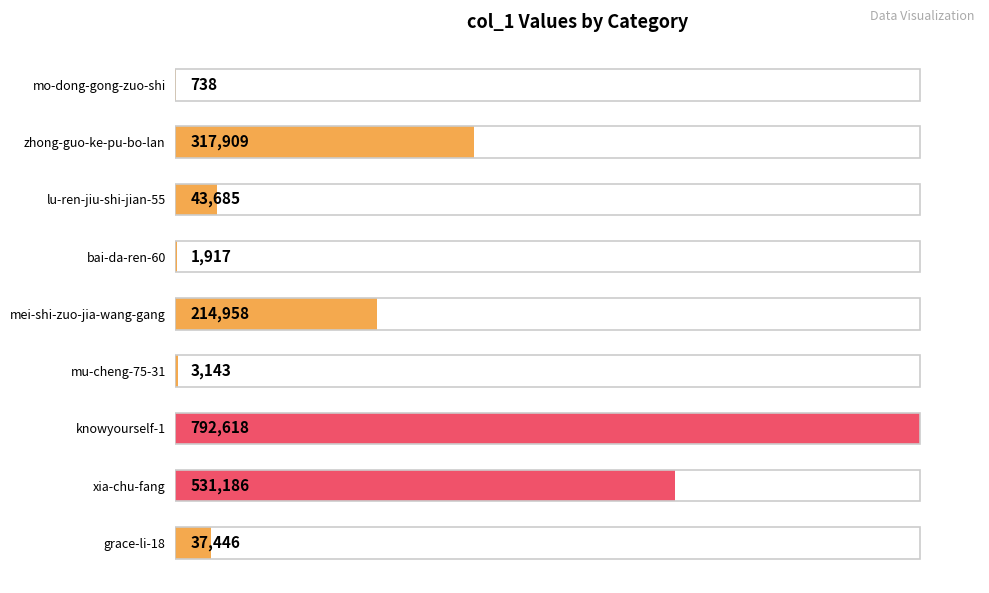

How many categories are shown in the chart?

9